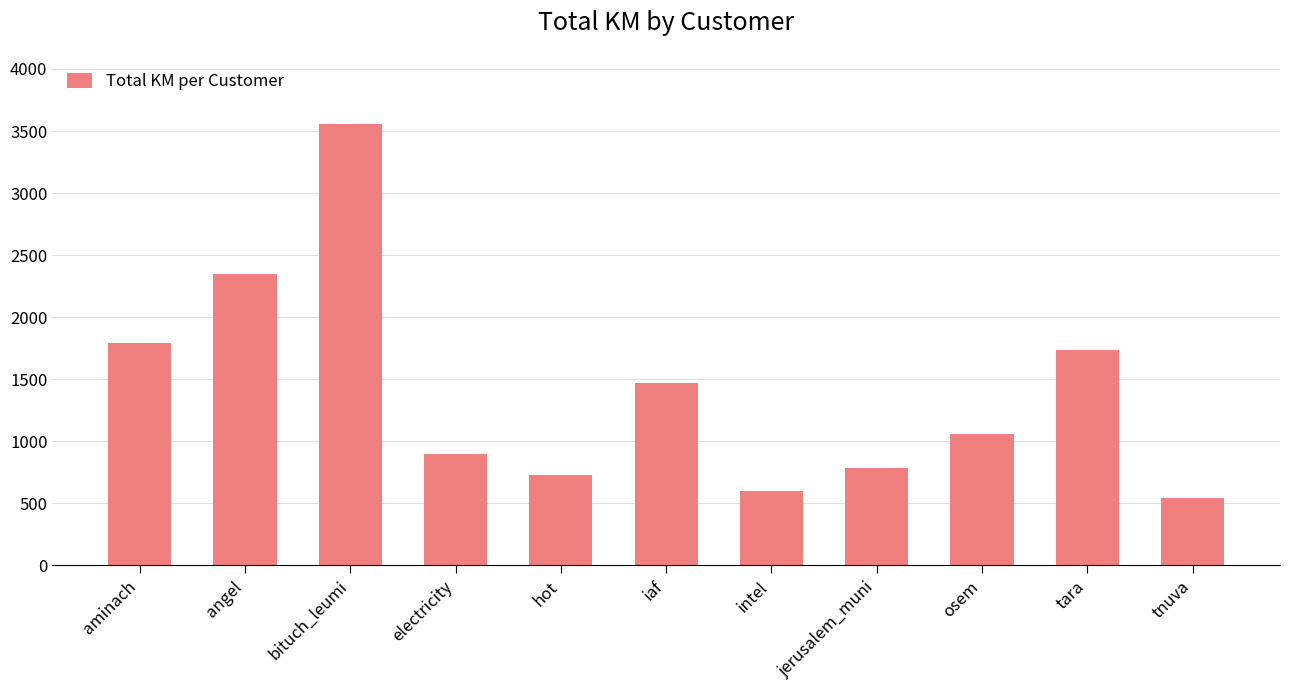

Rank the categories by value from lowest to highest.

tnuva, intel, hot, jerusalem_muni, electricity, osem, iaf, tara, aminach, angel, bituch_leumi